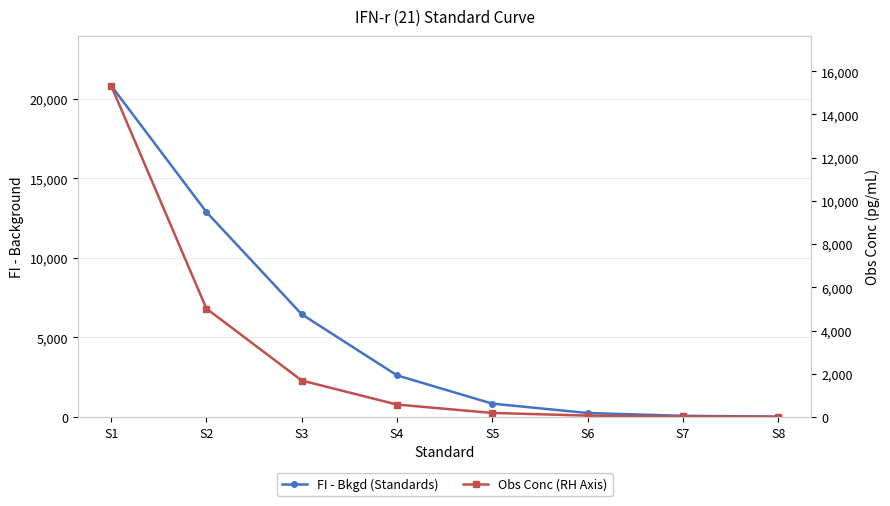

Does the chart have visible grid lines?

Yes